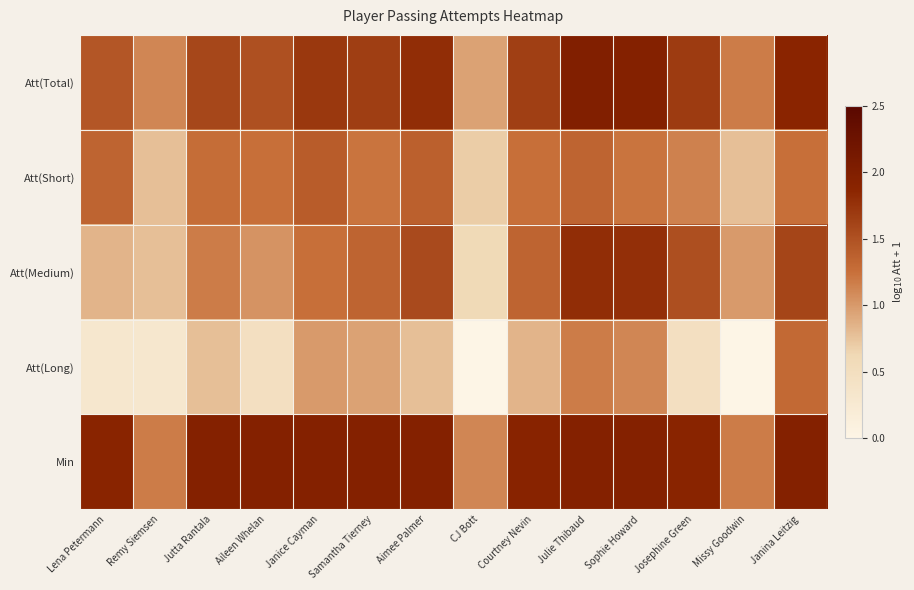

At which category is the sum across all series the highest?

Julie Thibaud